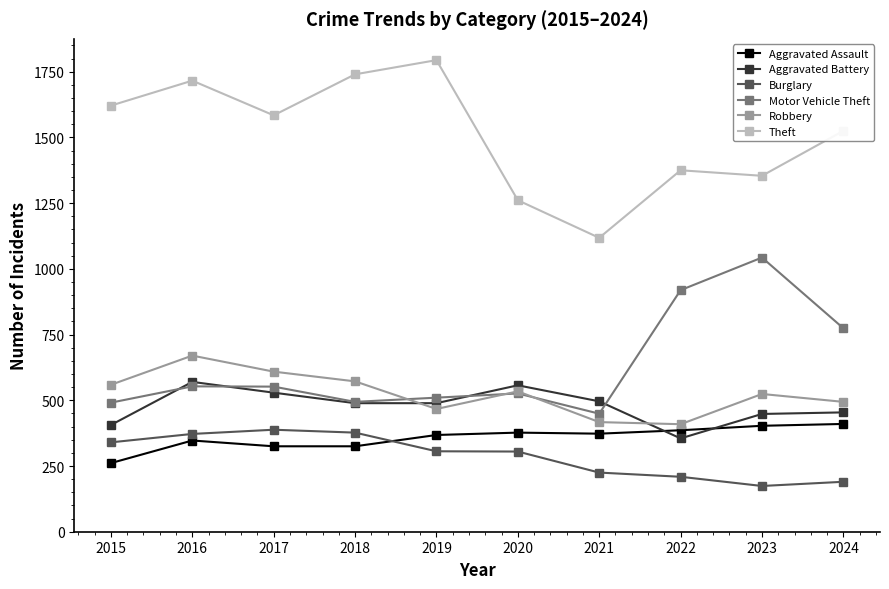

At which label does Burglary first exceed 306?

2015